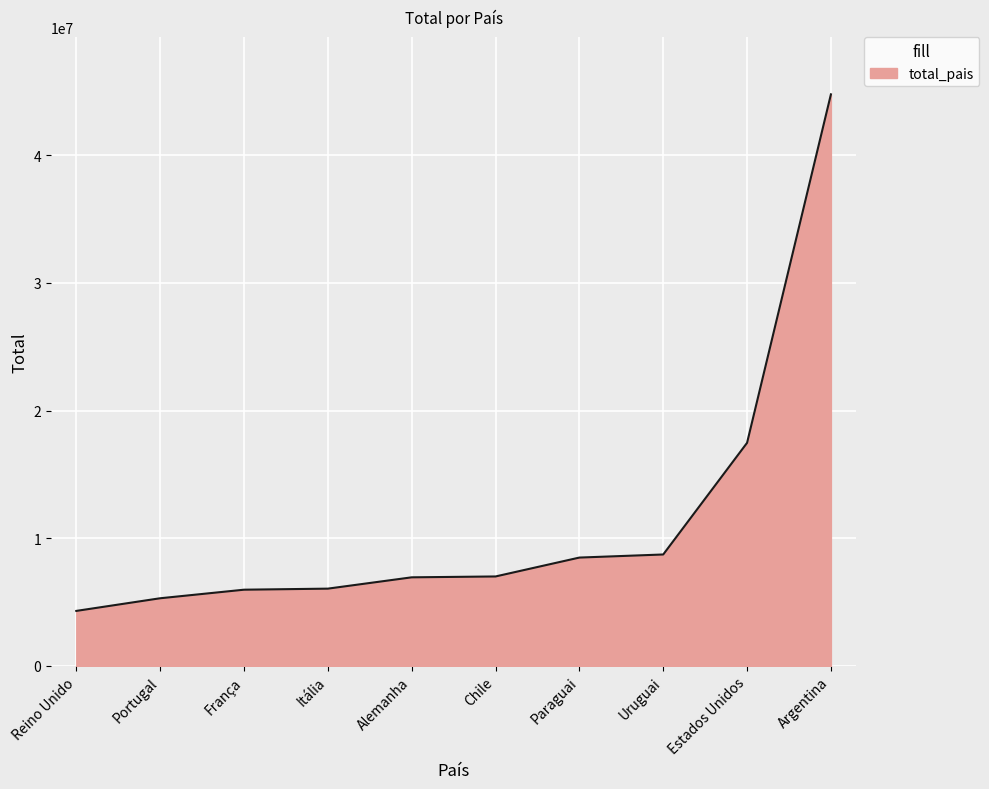

Is it true that the value at Portugal is 5294692?

True